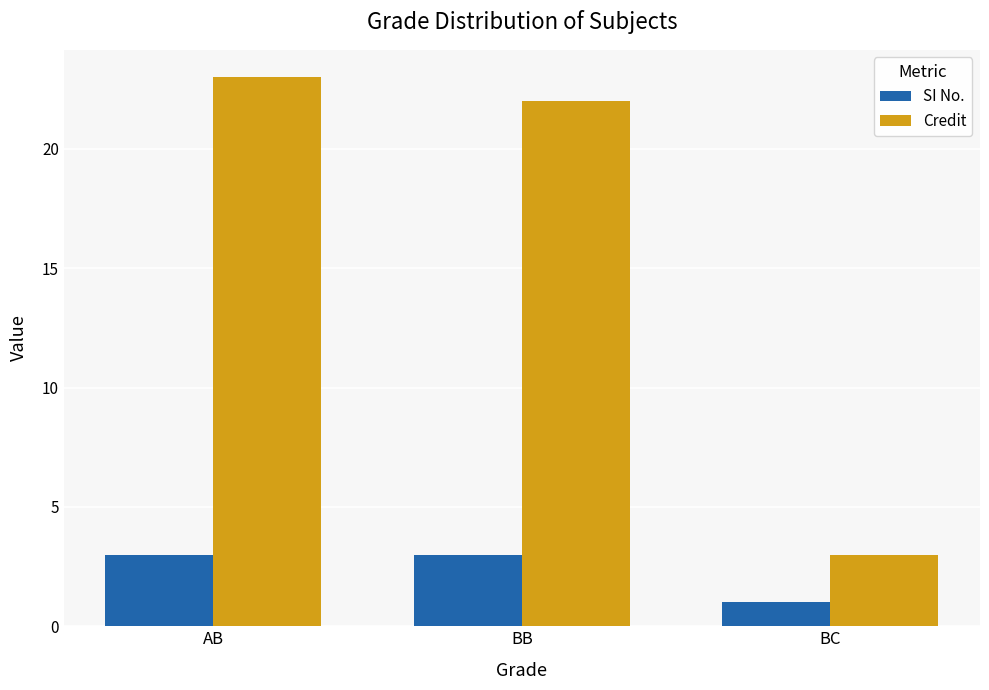

Rank the categories by Credit value from lowest to highest.

BC, BB, AB